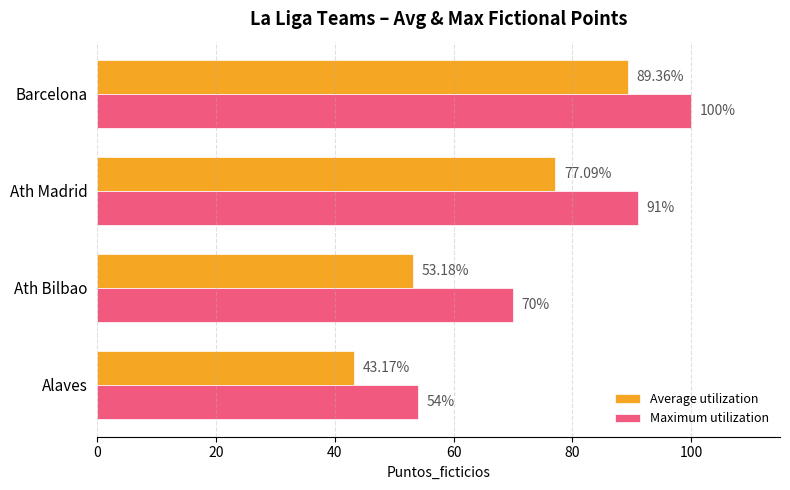

What is the difference between the Average utilization values at Ath Bilbao and Alaves?

10.0